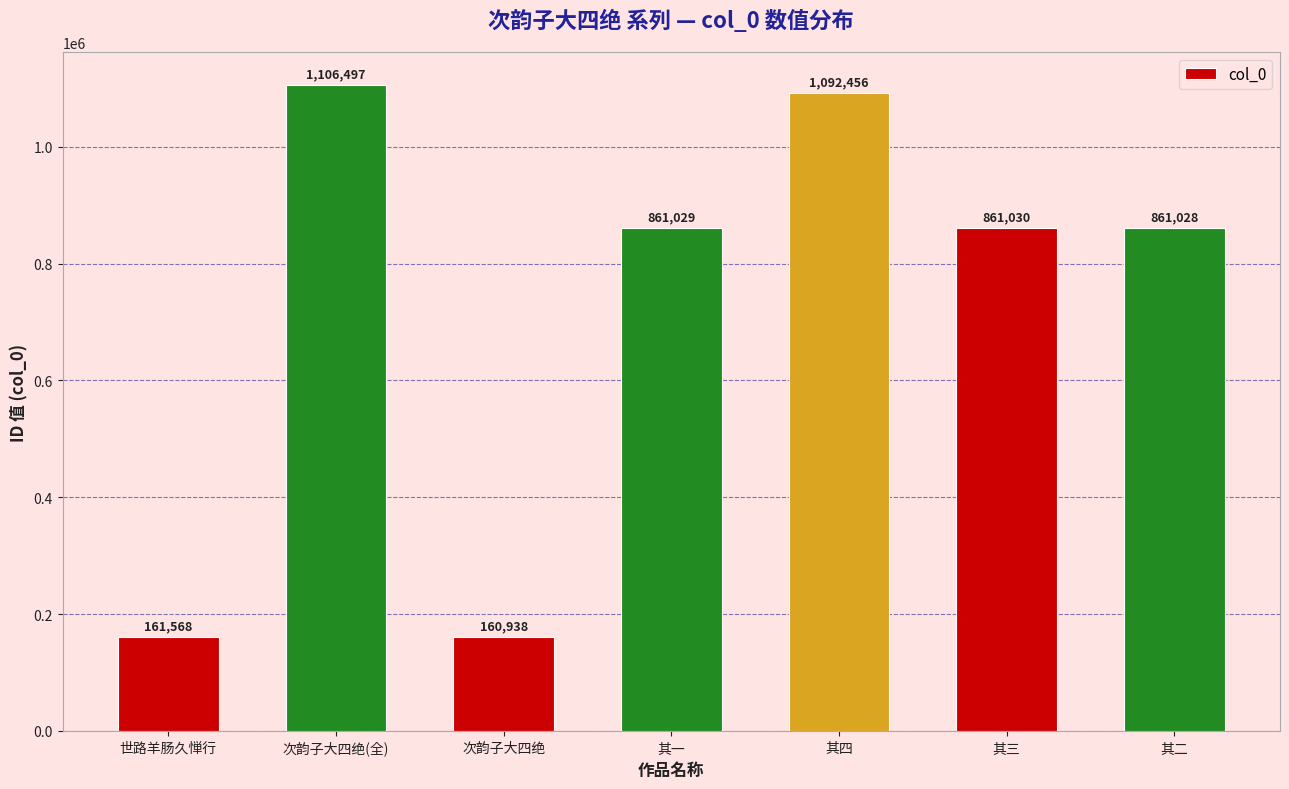

Read the value at 其三, to the nearest 10.

861030